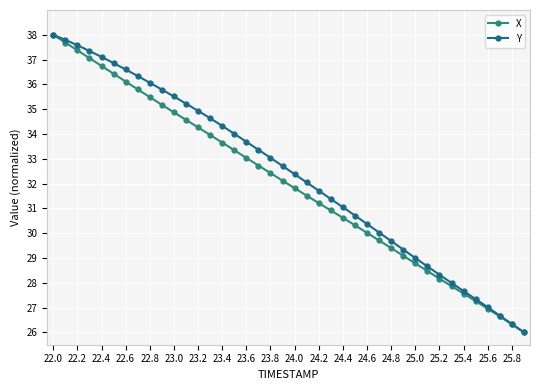

Rank the series by their average value, from highest to lowest.

Y, X